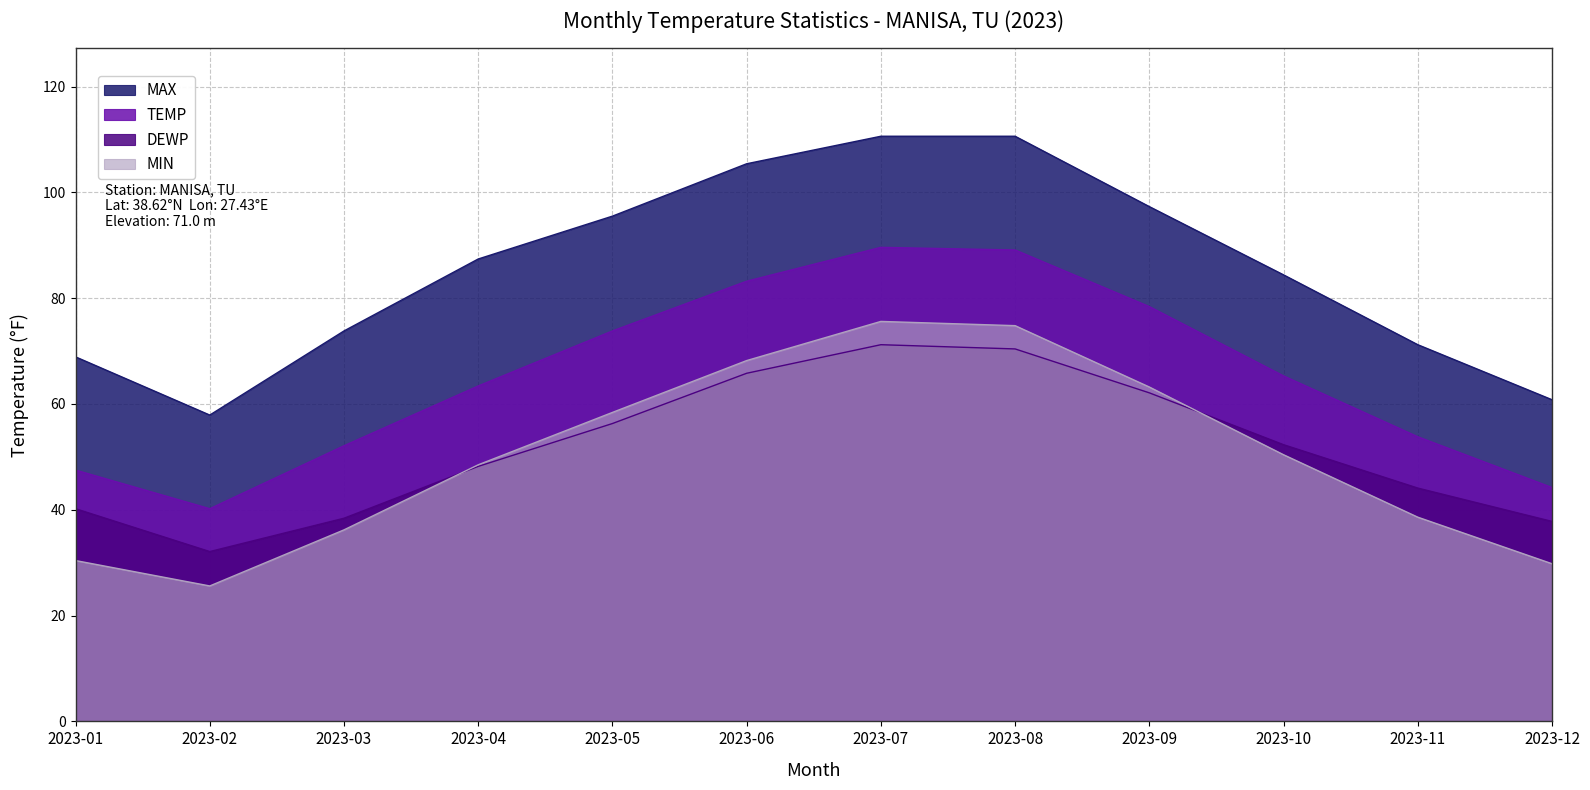

At which category does DEWP reach its first local valley?

2023-02